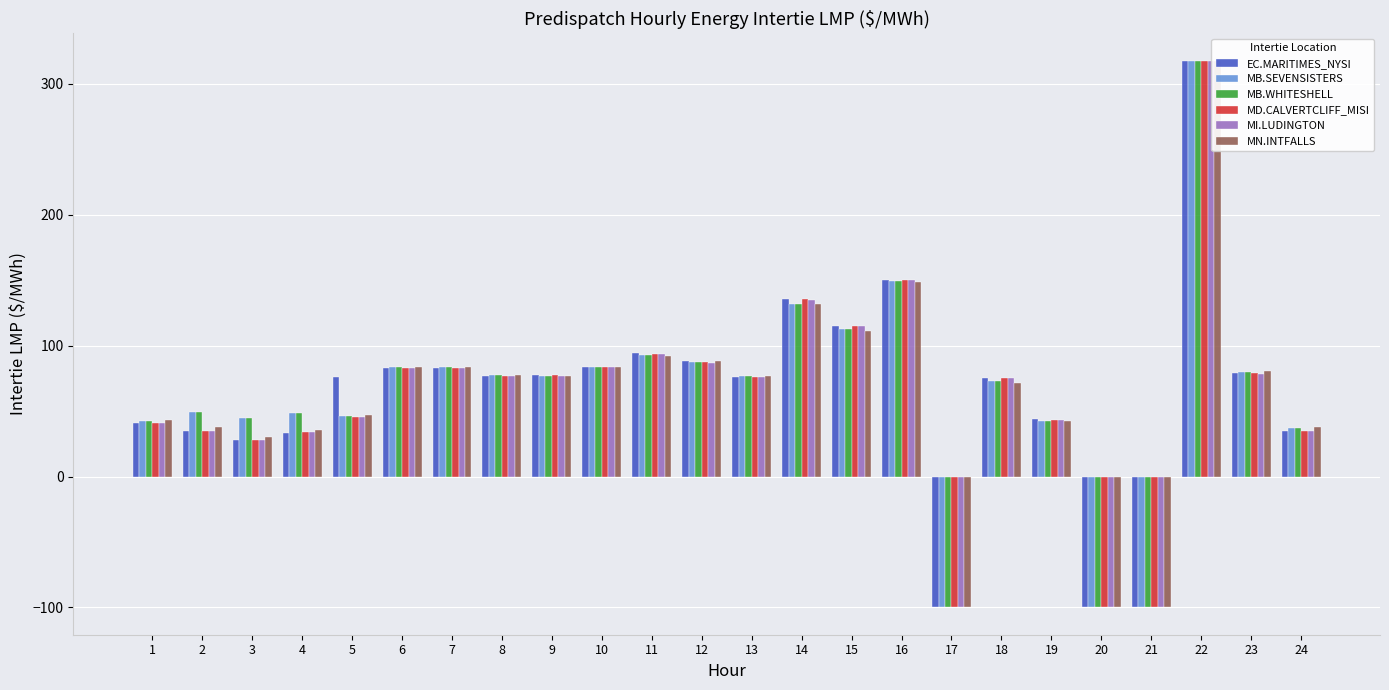

What is the value of the MN.INTFALLS bar at the 12th from the left?

88.0